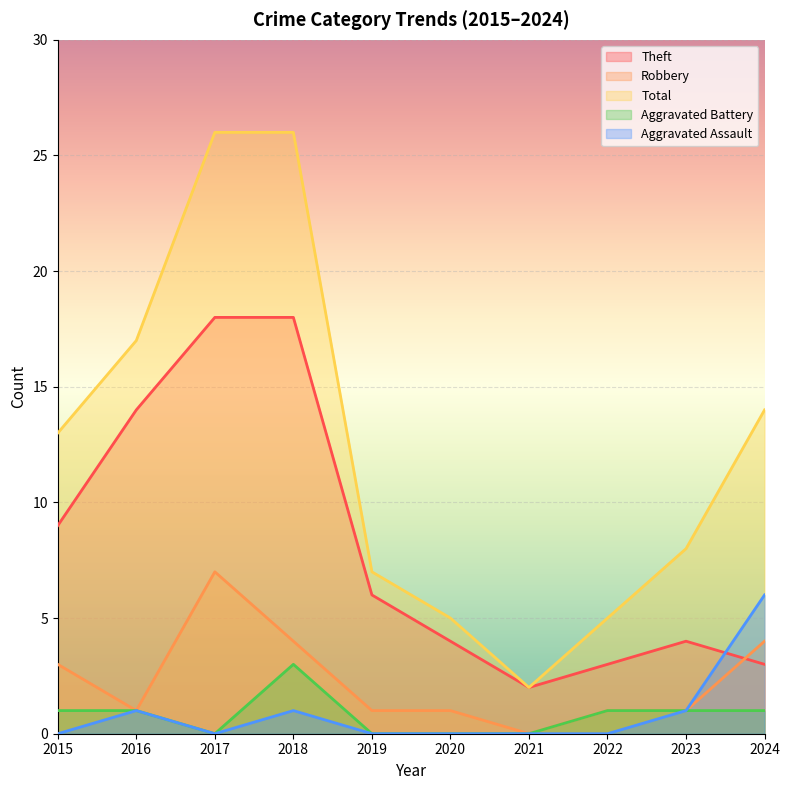

Rank the categories by Theft value from lowest to highest.

2021, 2022, 2024, 2020, 2023, 2019, 2015, 2016, 2017, 2018